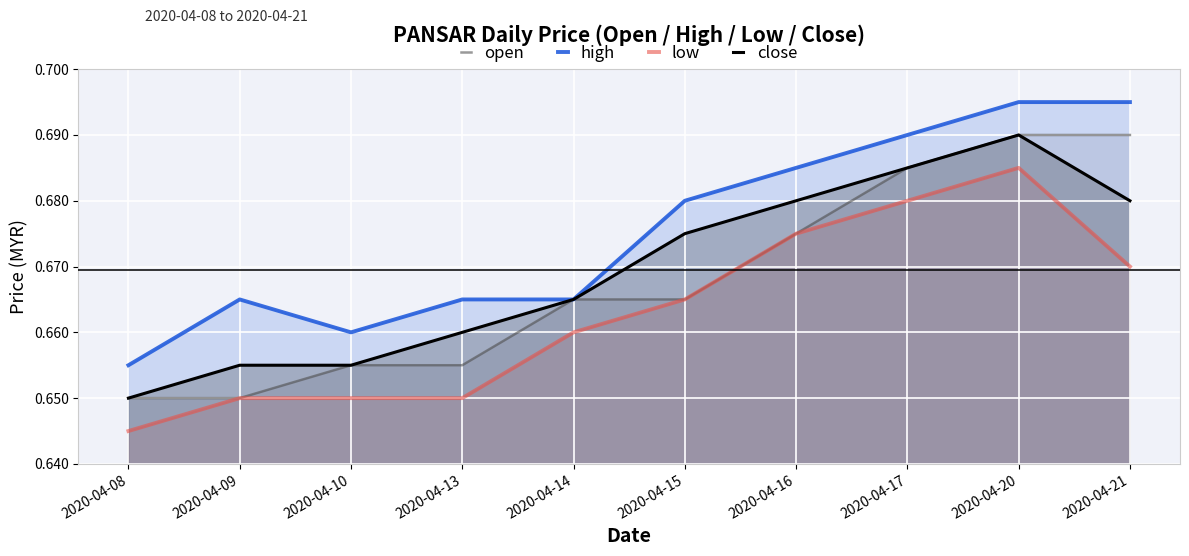

Which series changed the most between 2020-04-20 and 2020-04-21?

low